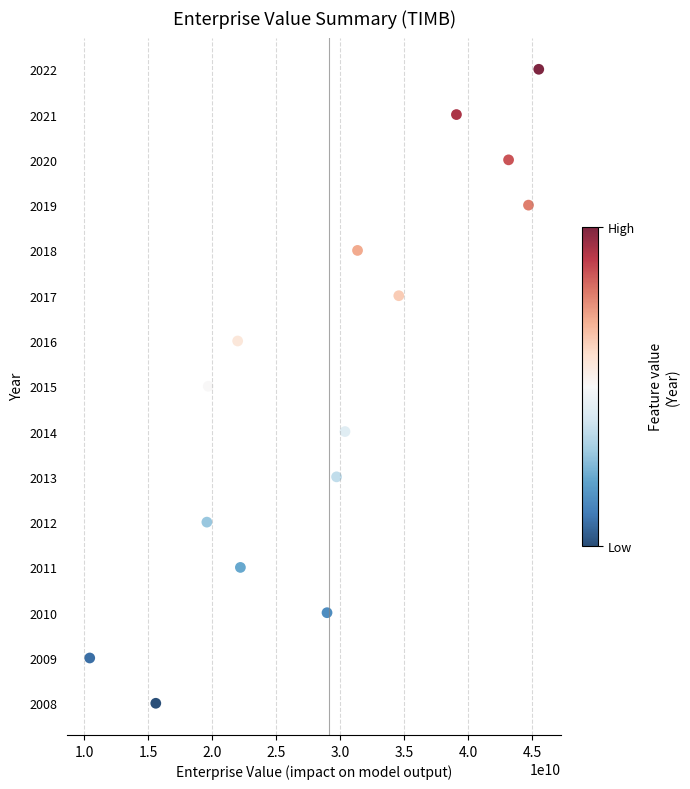

What is the range of Y values (max minus min)?

14